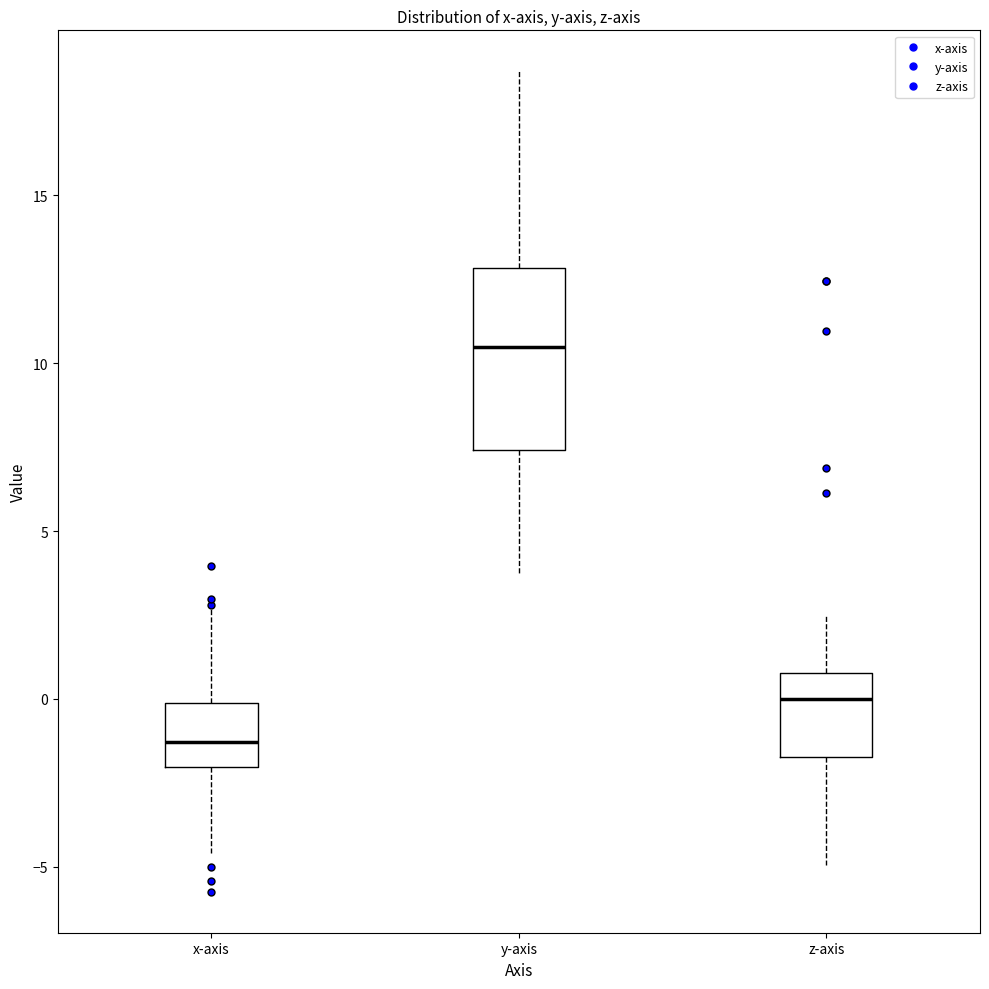

Reading left to right, transcribe this box plot: for each box, give where its median line is, the range the box spans, and where its two whiskers end, as read against the y-axis. The values are not printed on the chart, so give them approximately, as read against the axis.

x-axis: median -1.5, box -2.0 to 0.0, whiskers -4.5 to 3.0
y-axis: median 10.5, box 7.5 to 13.0, whiskers 3.5 to 18.5
z-axis: median 0.0, box -1.5 to 1.0, whiskers -5.0 to 2.5